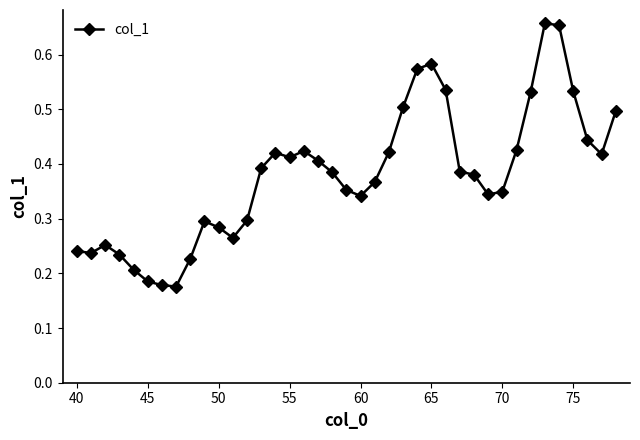

How many lines are shown in the chart?

1